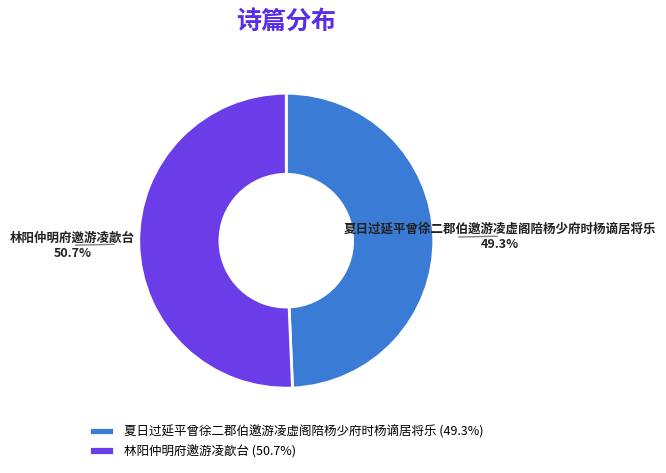

What is the ratio of the value at 林阳仲明府邀游凌歊台 to the value at 夏日过延平曾徐二郡伯邀游凌虚阁陪杨少府时杨谪居将乐?

1.0